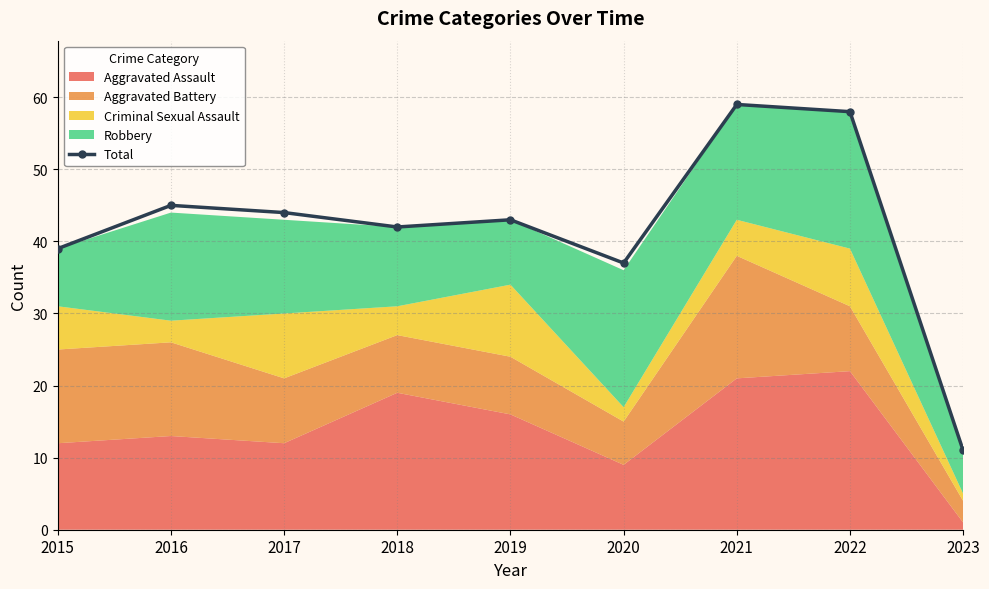

What is the ratio of the value at 2017 to the value at 2015?

1.1